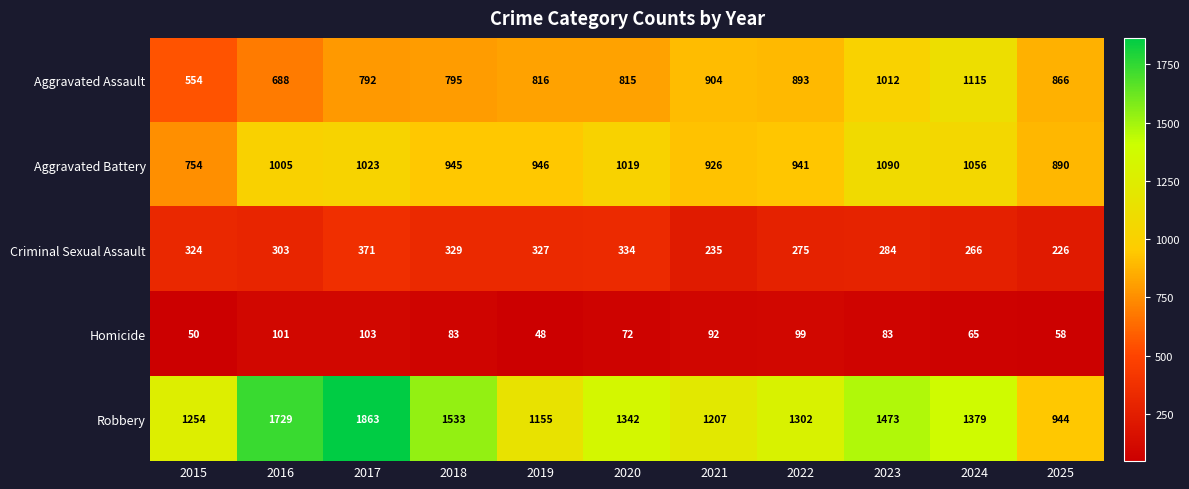

At which label does Criminal Sexual Assault first exceed 303?

2015